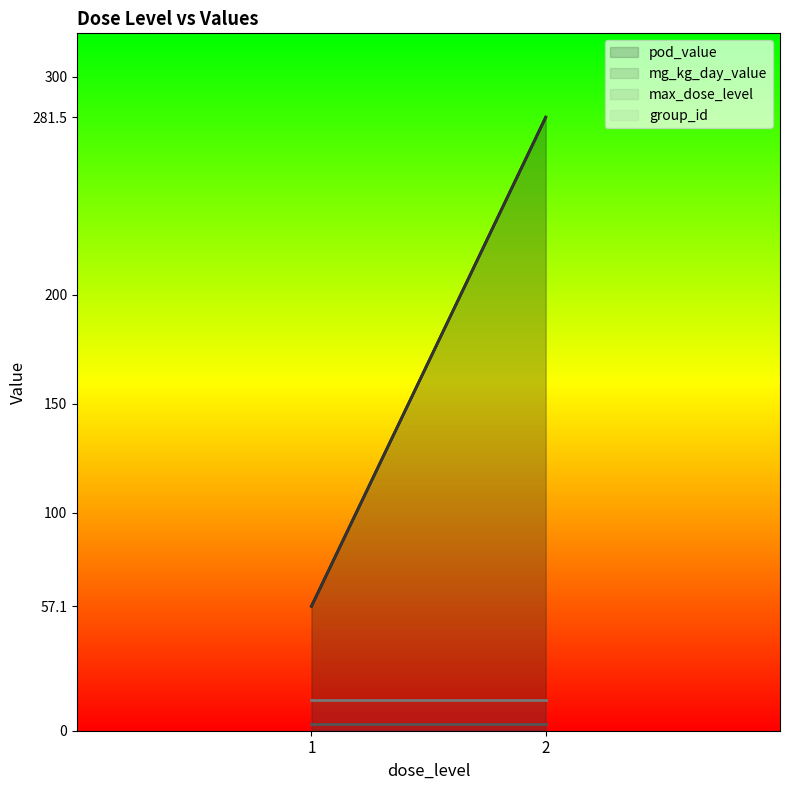

How many categories are shown in the chart?

2